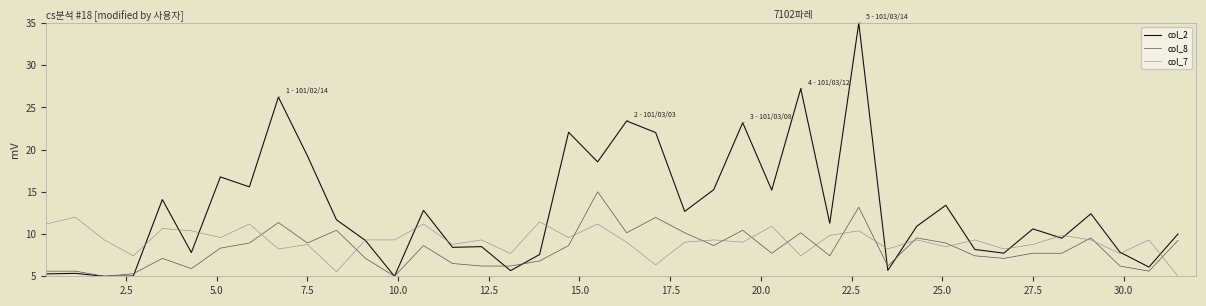

Rank the series by their average value, from highest to lowest.

col_2, col_7, col_8